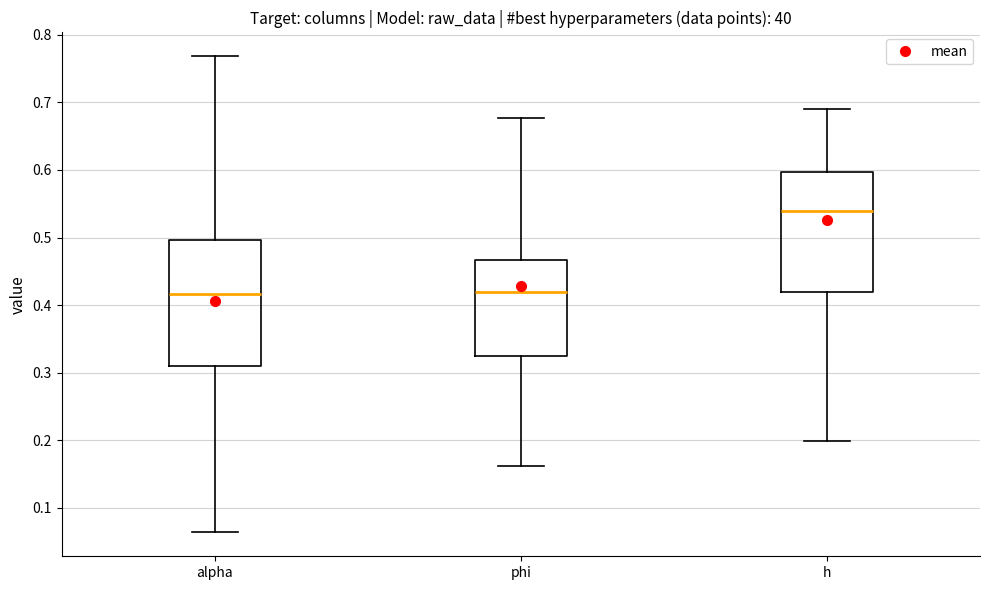

Reading left to right, read every box against the y-axis: the position of its median line, the range the box covers, and the ends of its whiskers. The values are not printed on the chart, so give them approximately, as read against the axis.

alpha: median 0.42, box 0.31 to 0.50, whiskers 0.06 to 0.77
phi: median 0.42, box 0.32 to 0.47, whiskers 0.16 to 0.68
h: median 0.54, box 0.42 to 0.60, whiskers 0.20 to 0.69